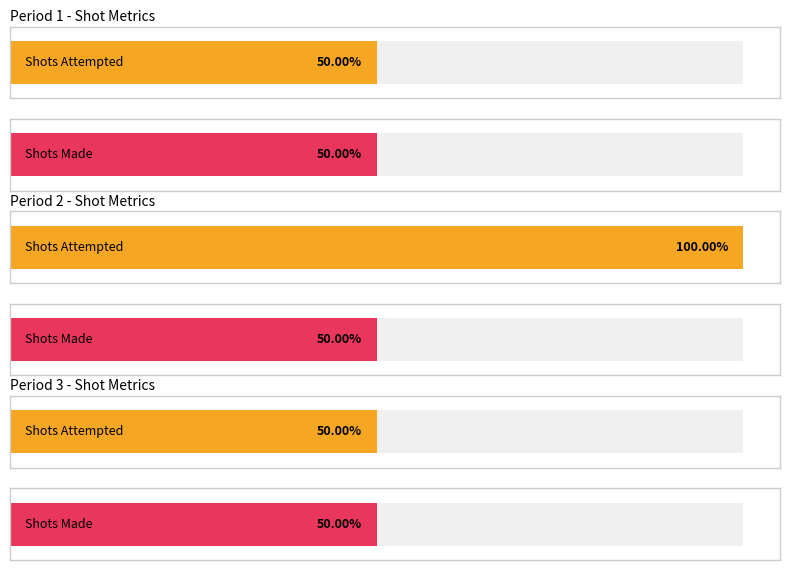

At which label is SHOT_ATTEMPTED_FLAG closest to 3?

Period 1